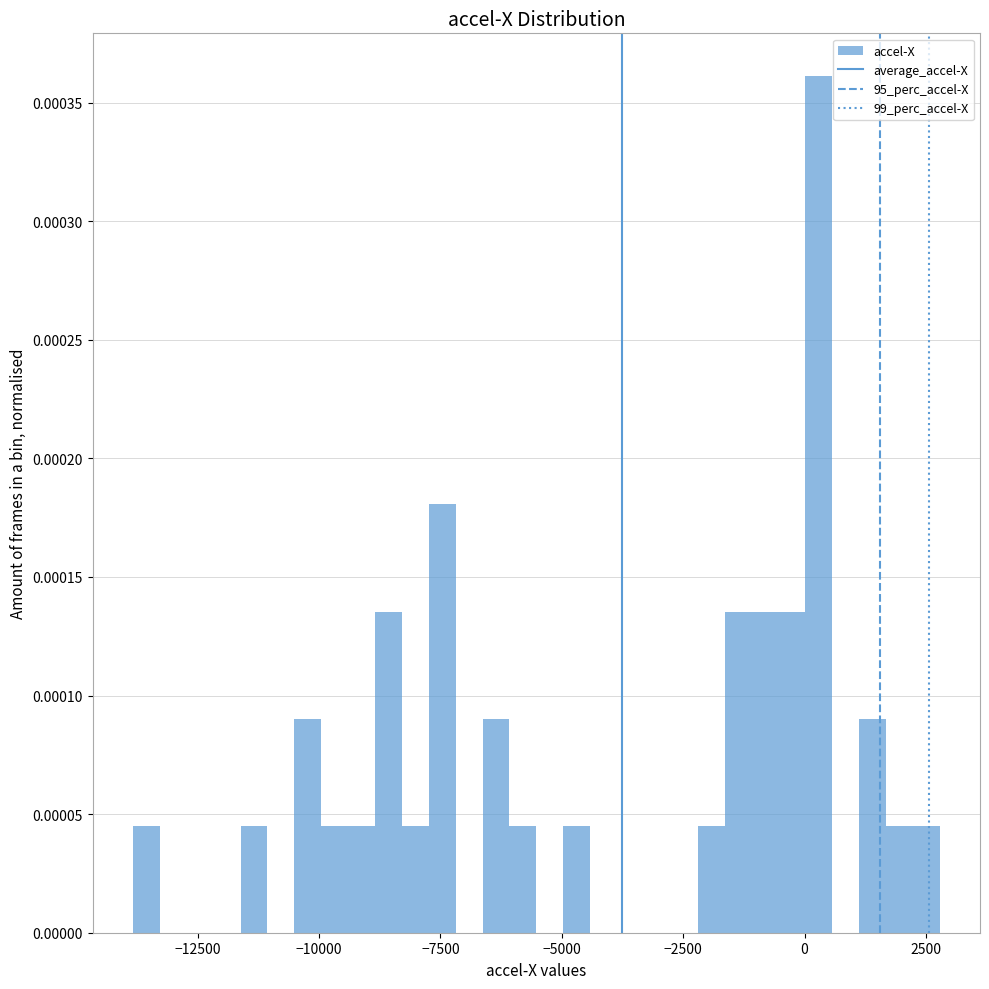

Read against the x-axis, roughly where is the centre of the tallest bar?

500